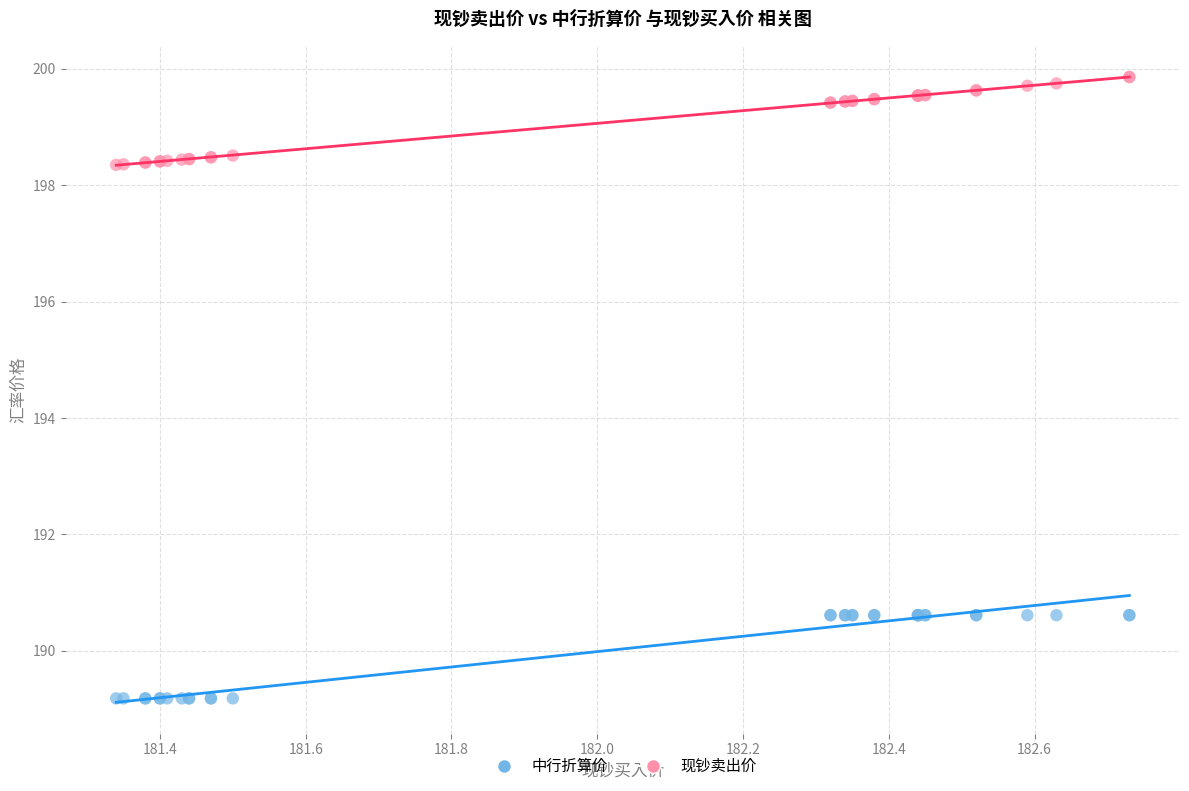

What are all the series names shown in the legend?

中行折算价, 现钞卖出价